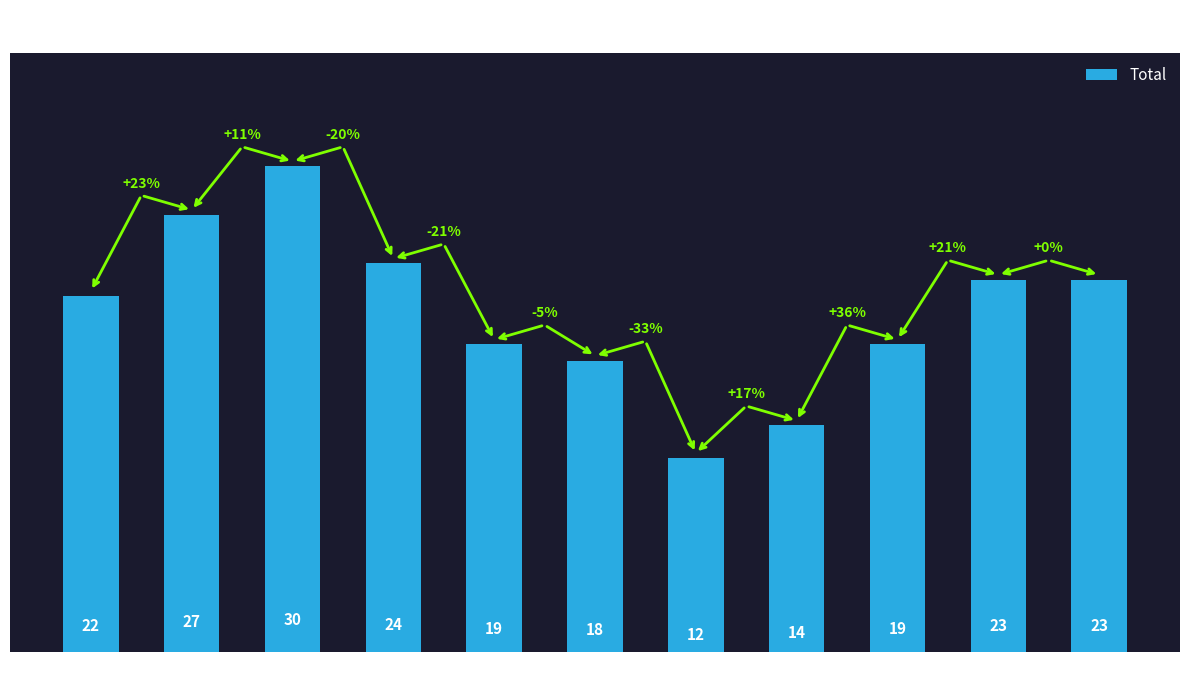

Approximately how many times larger is the value at 2019 compared to 2017?

0.6